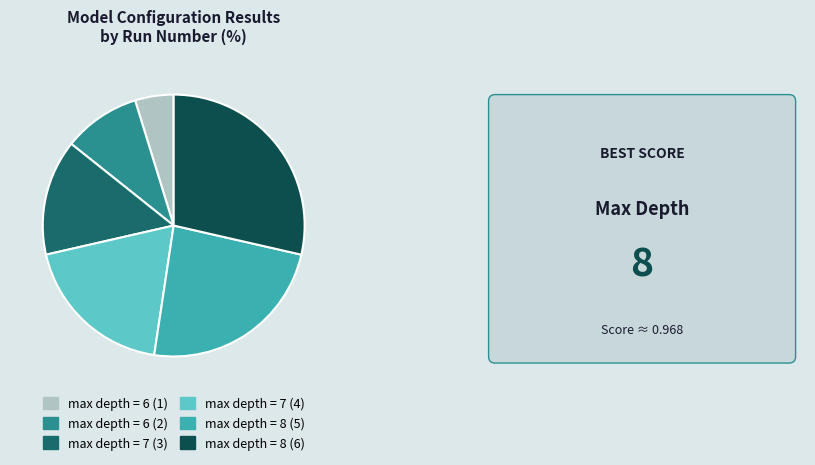

Is there a majority slice in this chart?

No